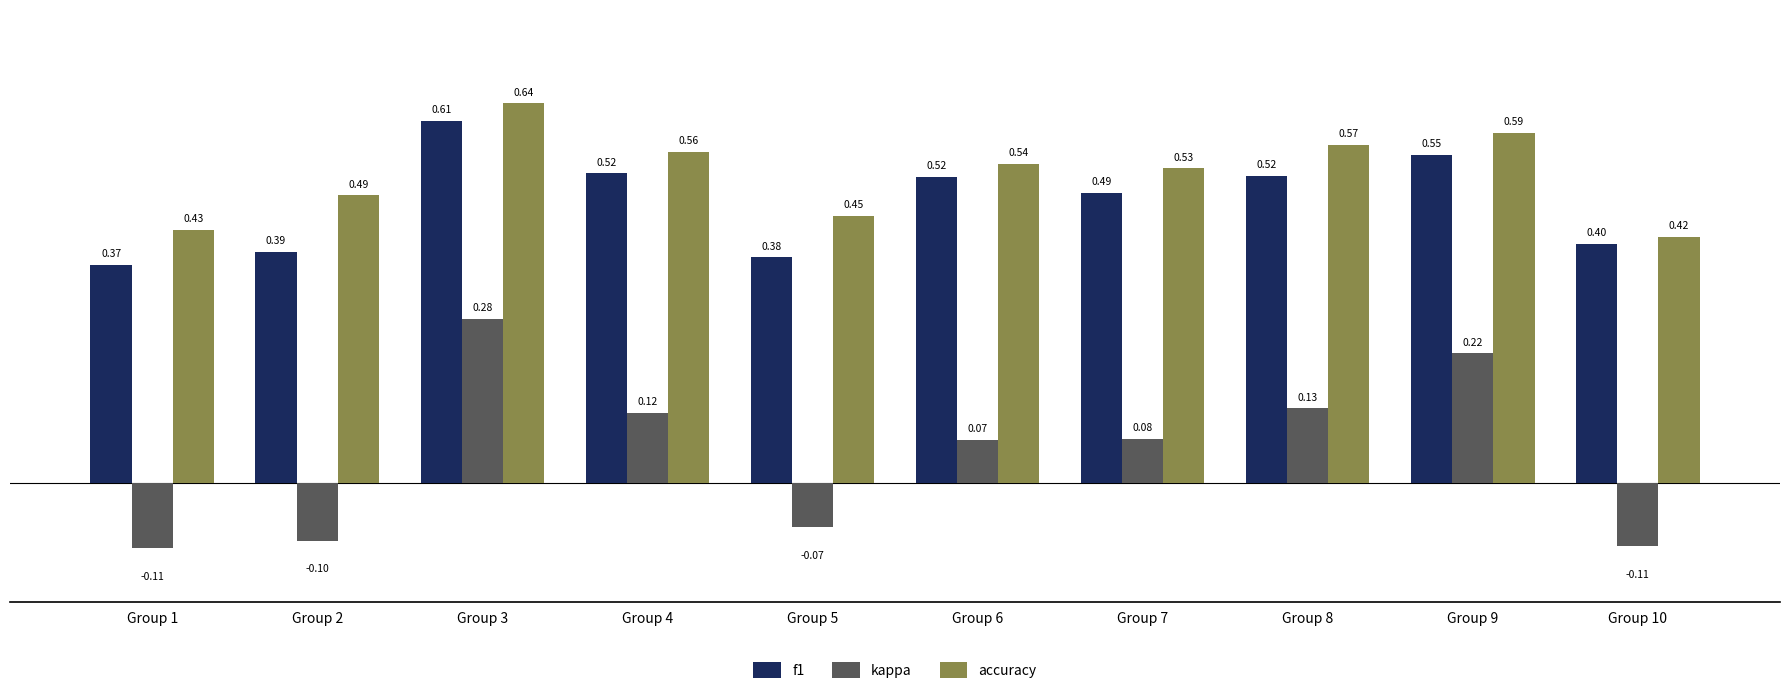

What is the spread (max minus min) of values at Group 4?

0.4